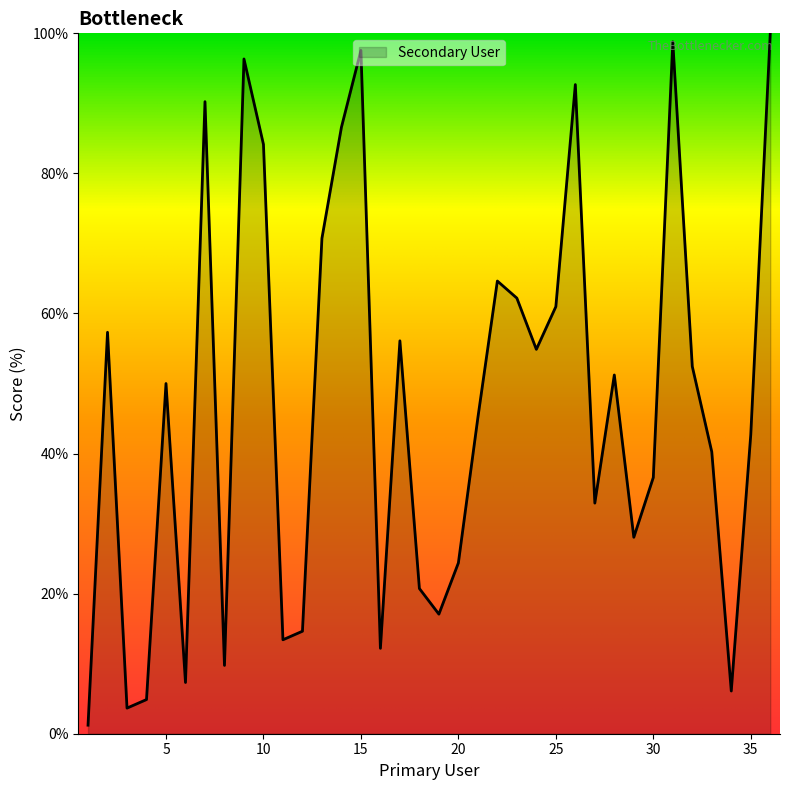

What is the difference between the maximum and minimum values?

98.8